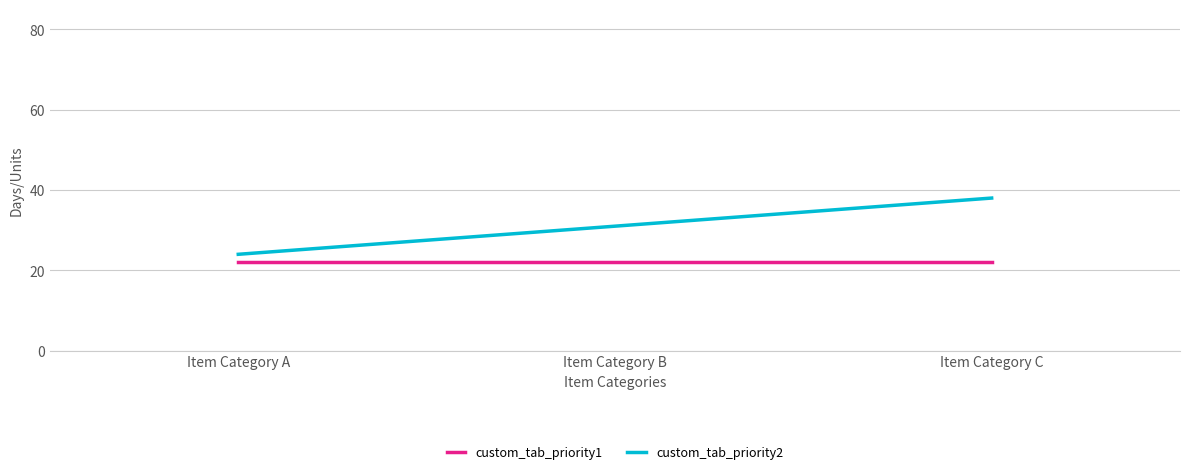

What is the sum of the custom_tab_priority1 values at Item Category B and Item Category C?

44